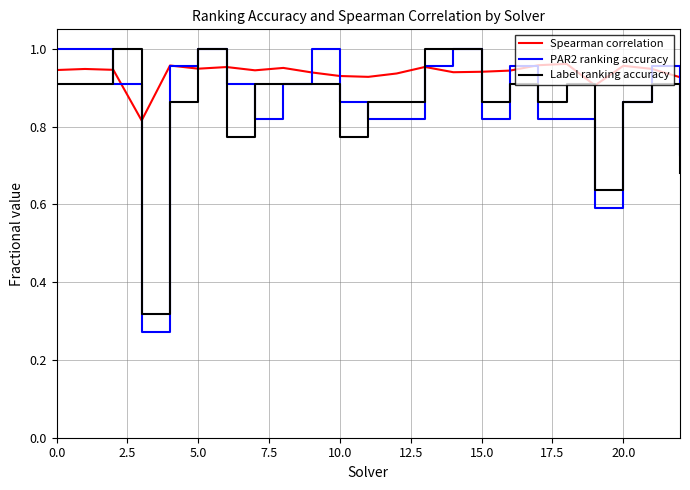

True or false: Spearman correlation and Label ranking accuracy intersect in this chart.

True